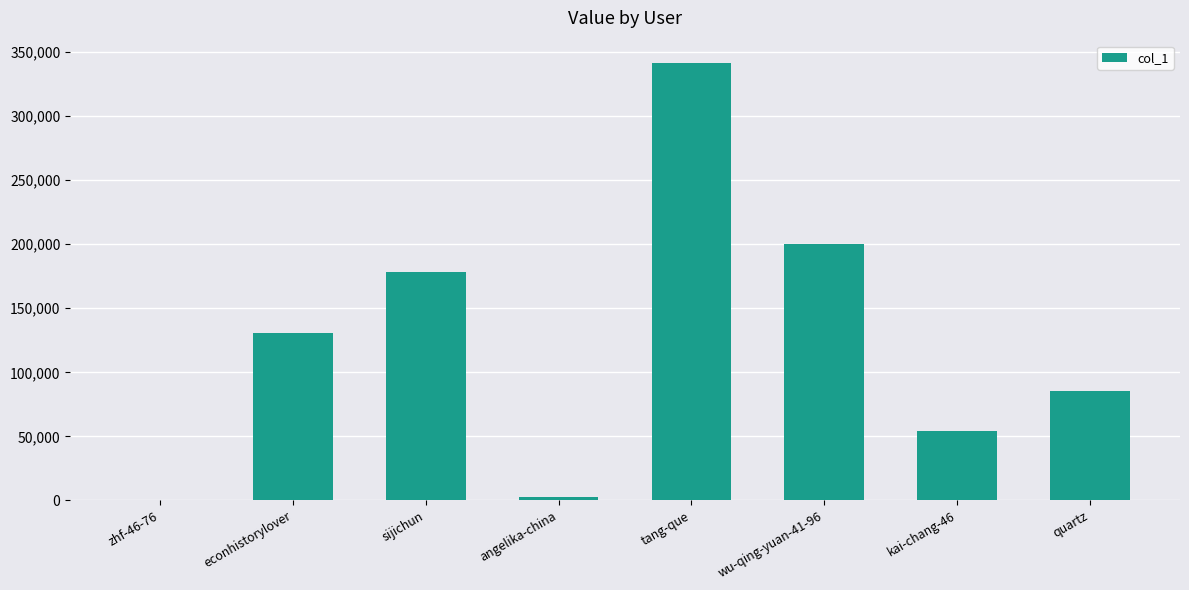

What is the maximum value shown in the chart?

341930